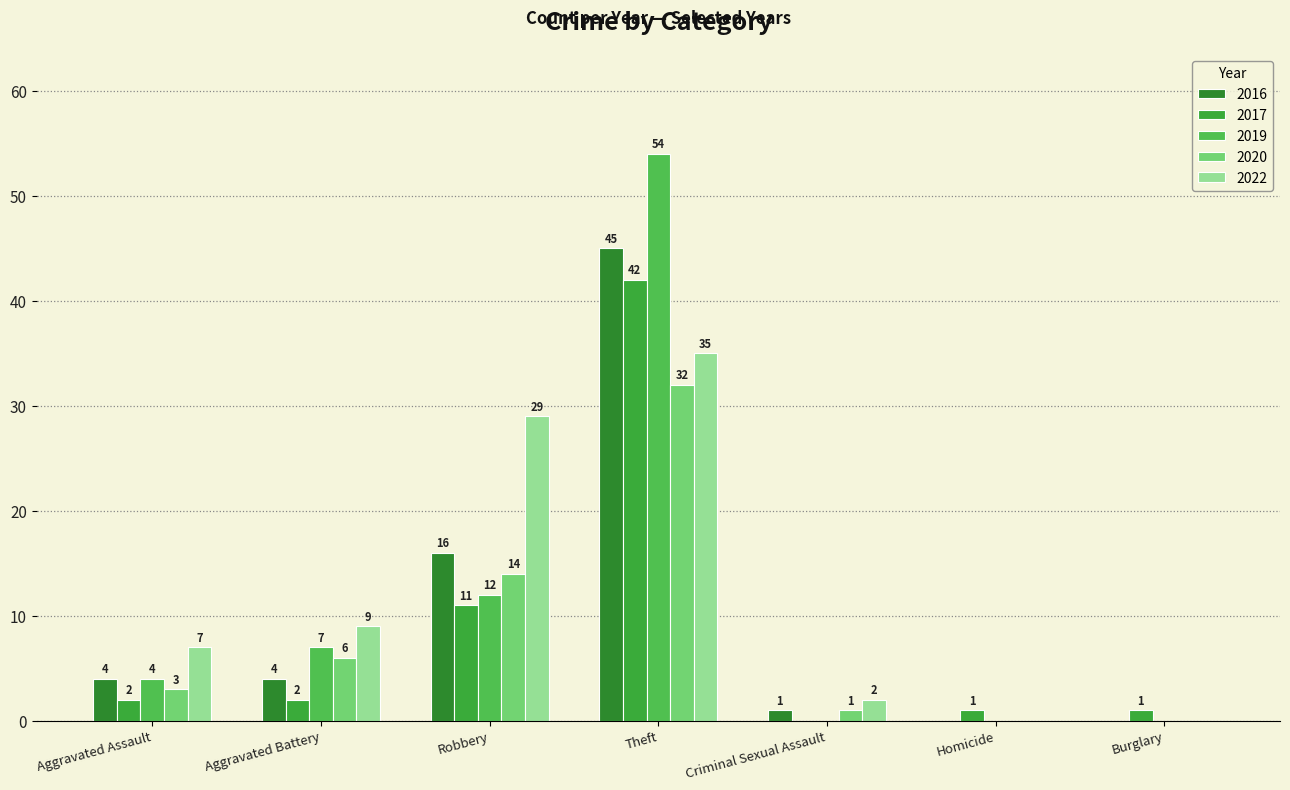

Between Theft and Aggravated Battery, which is larger?

Theft